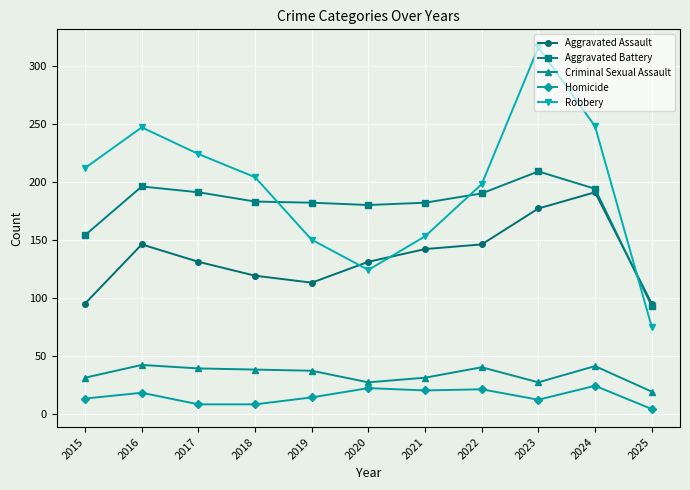

True or false: Aggravated Battery and Homicide intersect in this chart.

False